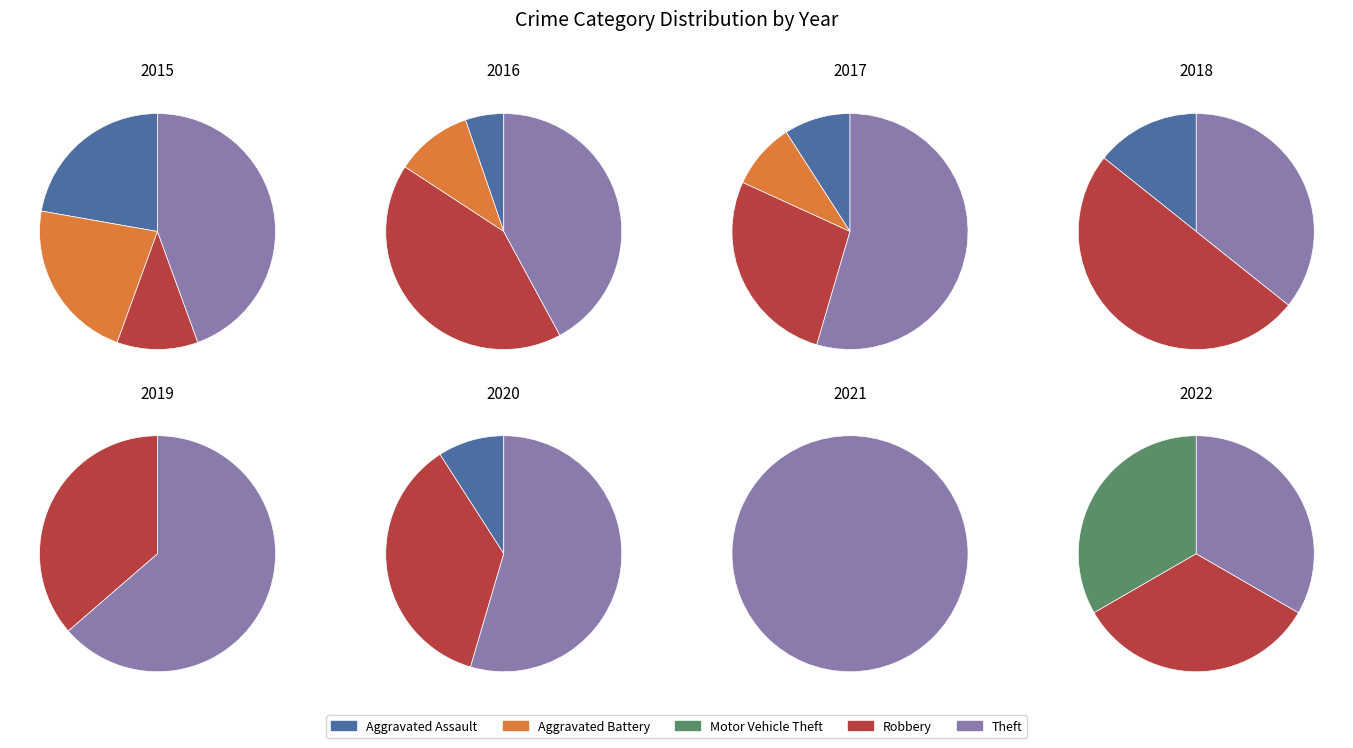

To the nearest percent, what percentage of the pie is Aggravated Assault?

22%